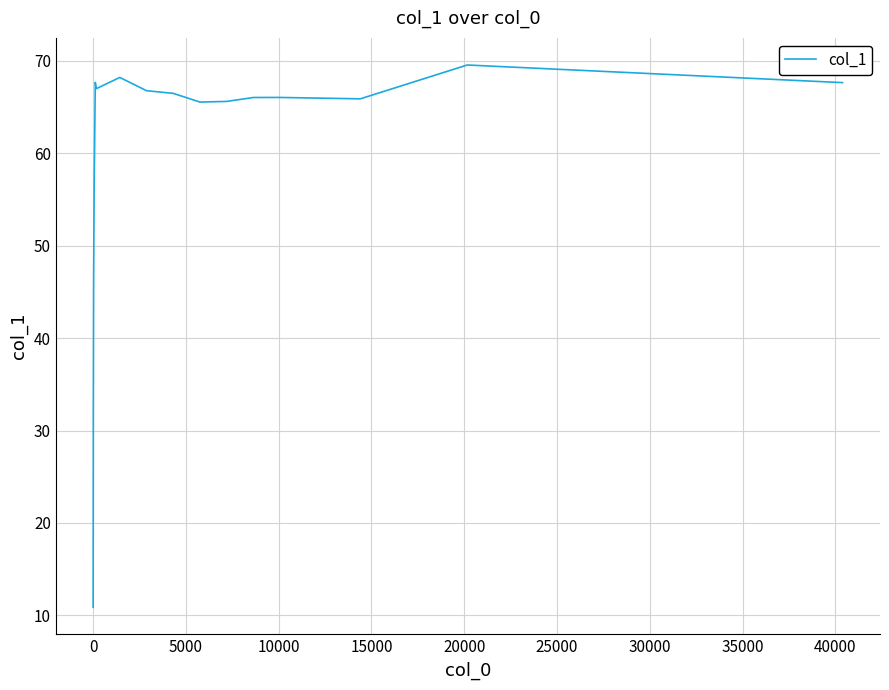

What is the sum of all values?

948.3